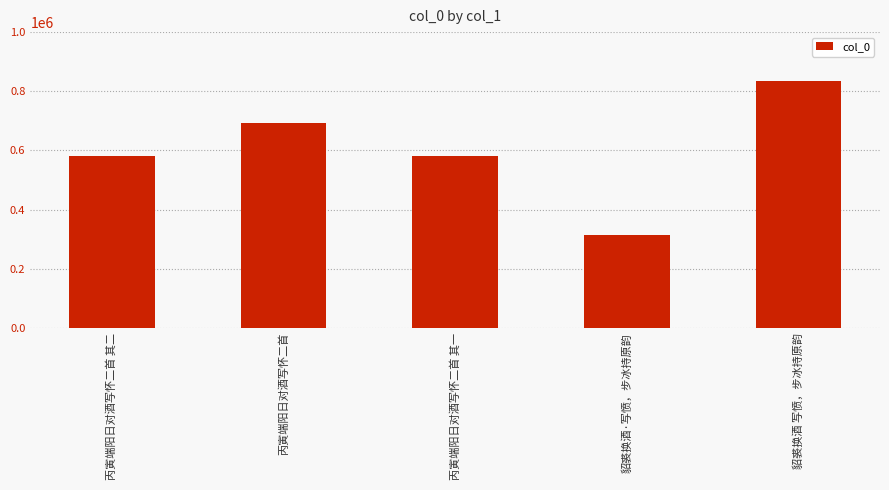

Are the bars horizontal?

No